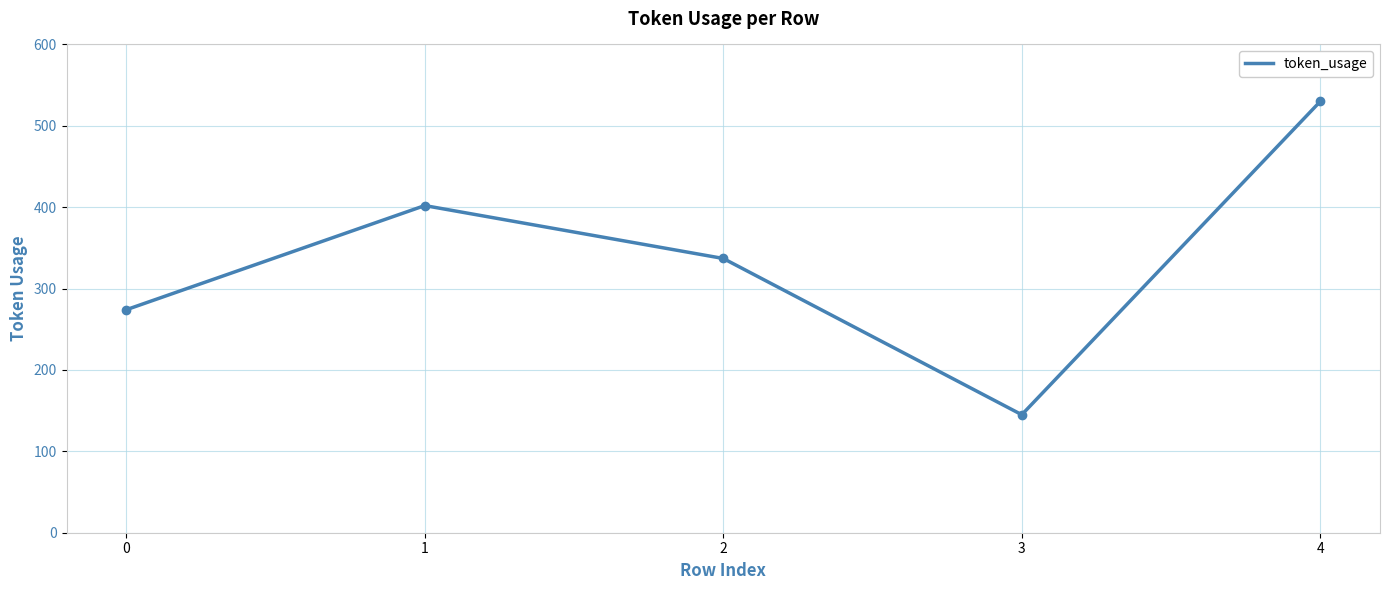

List the labels in order of value, smallest first.

3, 0, 2, 1, 4